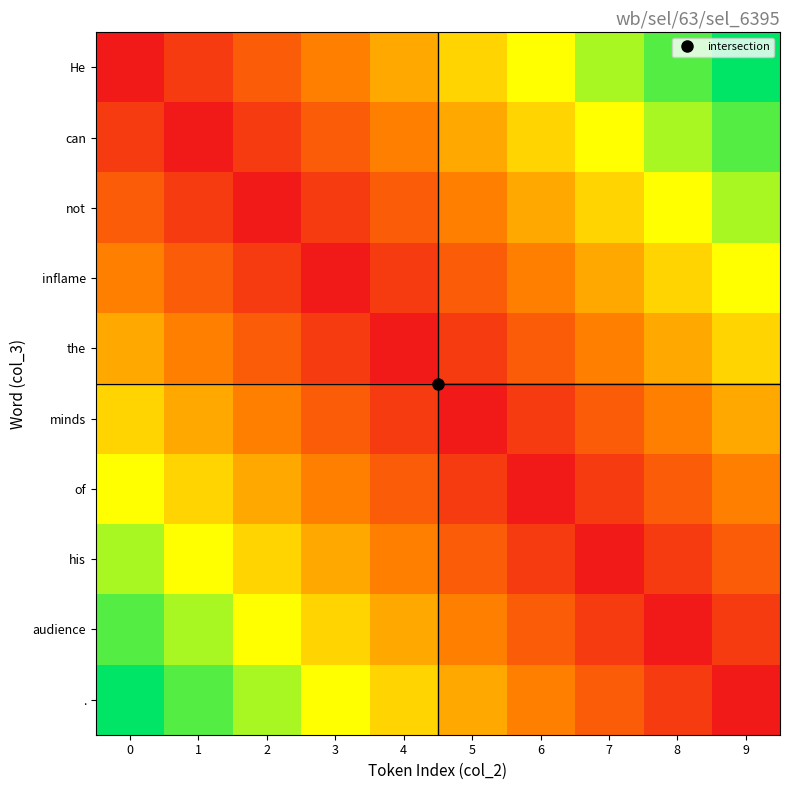

At how many categories does at least one series exceed 5?

8